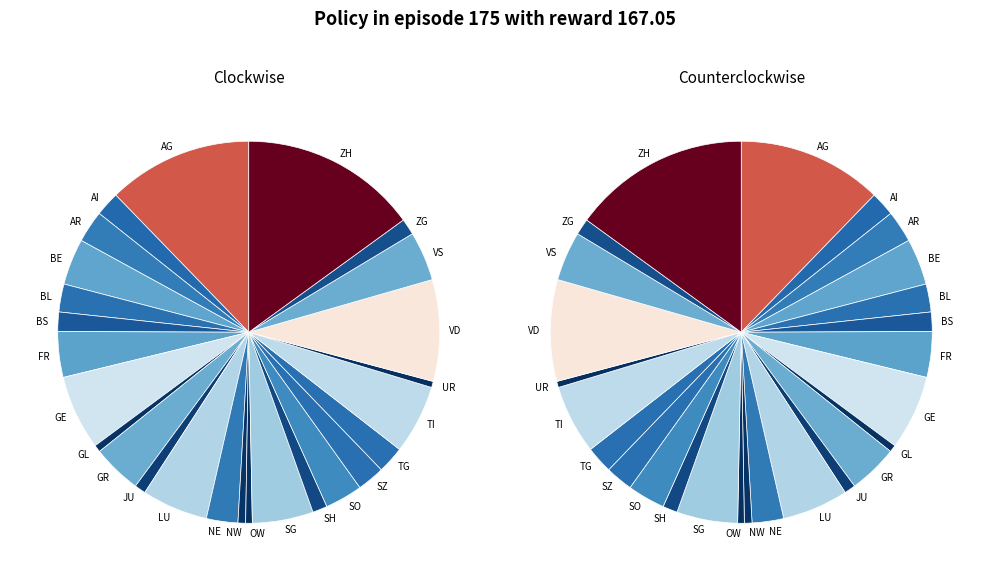

Do SZ and BE together represent more than half of the pie?

No